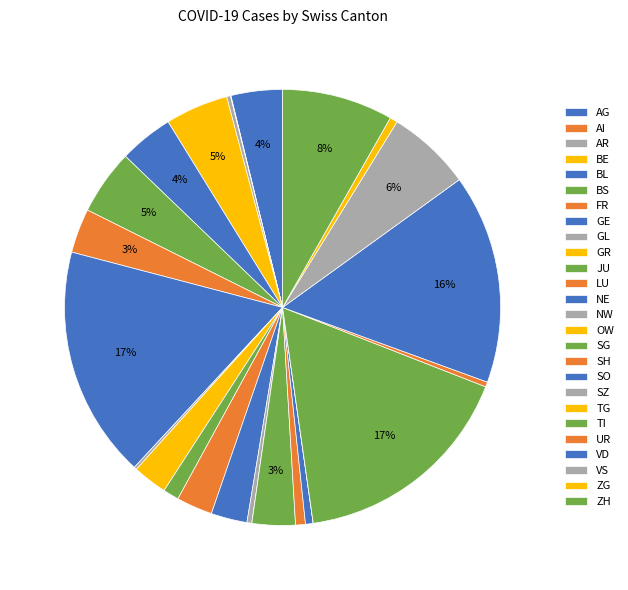

Which slice is the smallest?

OW